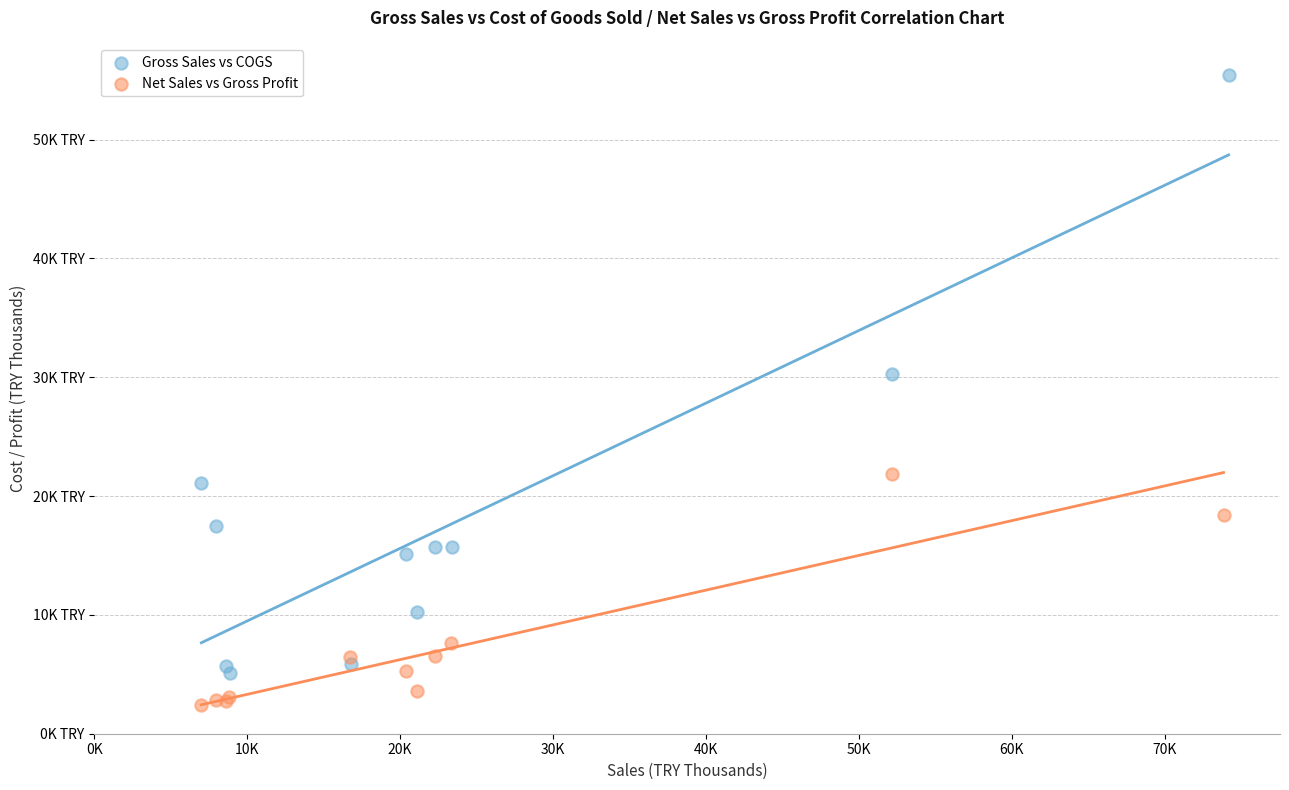

Which series has the widest spread of Y values?

Gross Sales vs COGS